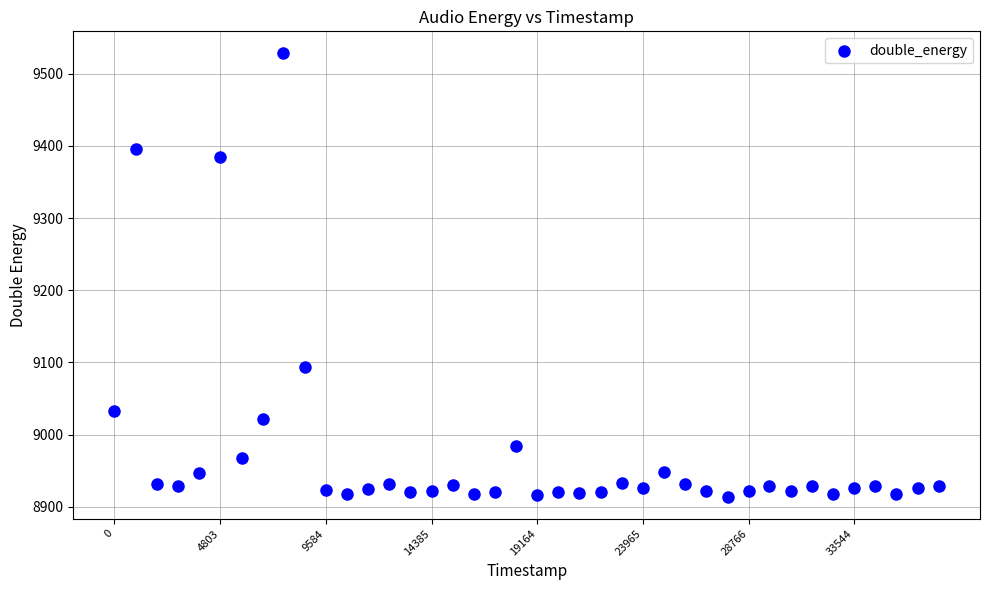

What is the range of X values (max minus min)?

37383